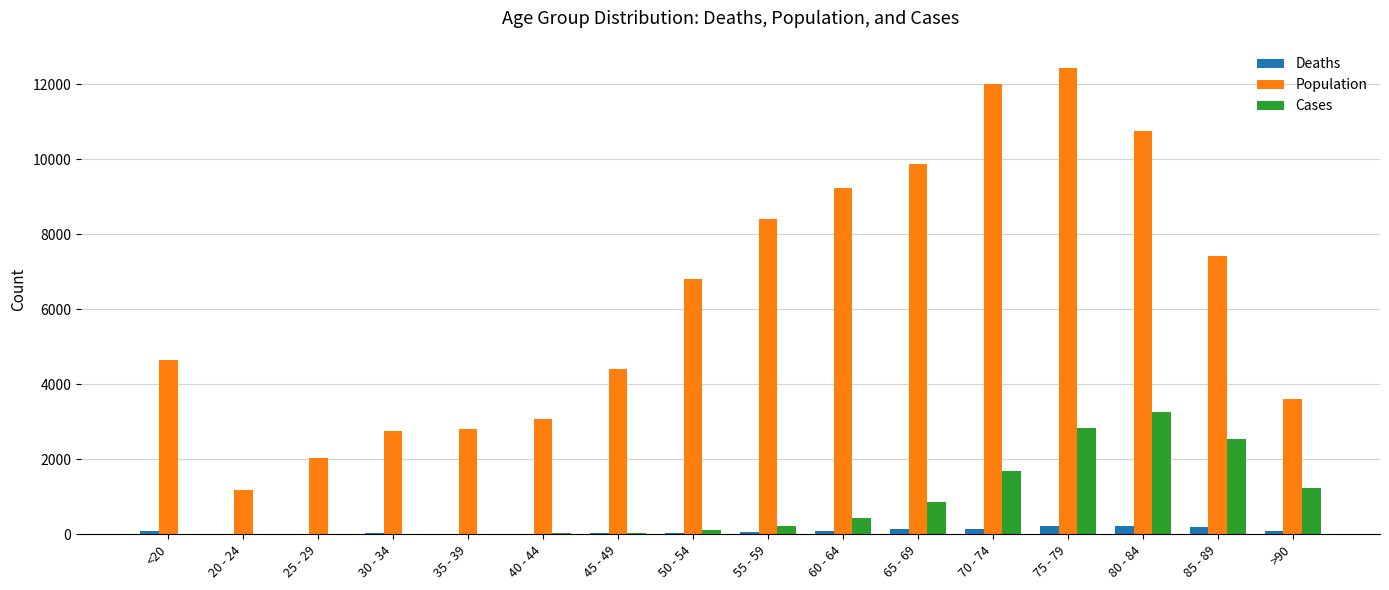

The value of Population at 30 - 34 is 2765. True or false?

True